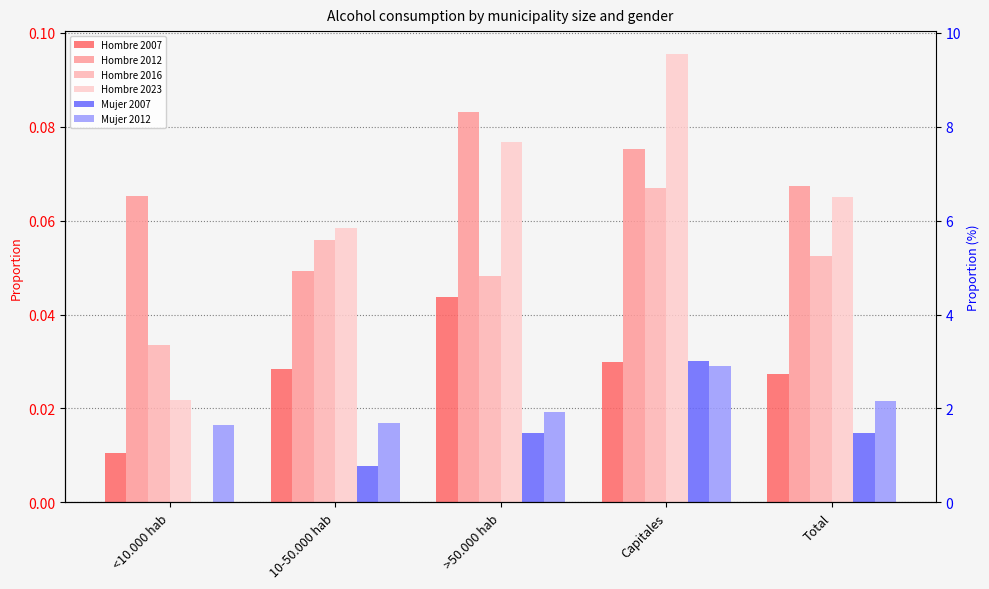

The value of Hombre 2023 at Capitales is 0.1. True or false?

True